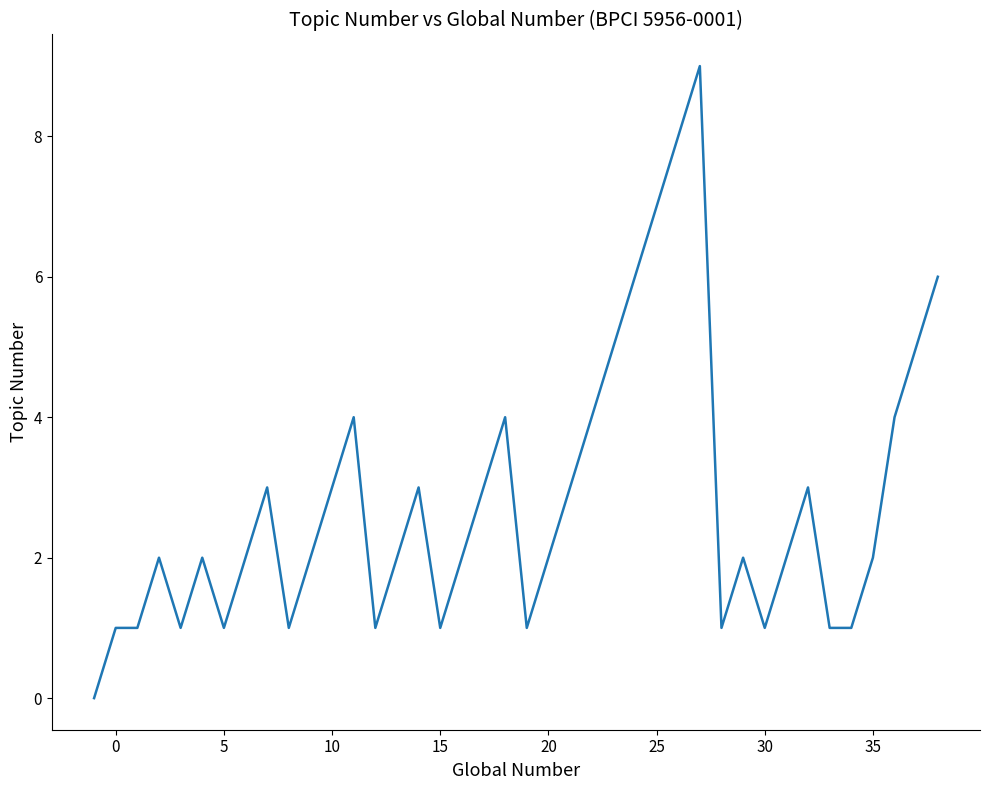

Does the chart display data point markers on the line(s)?

No